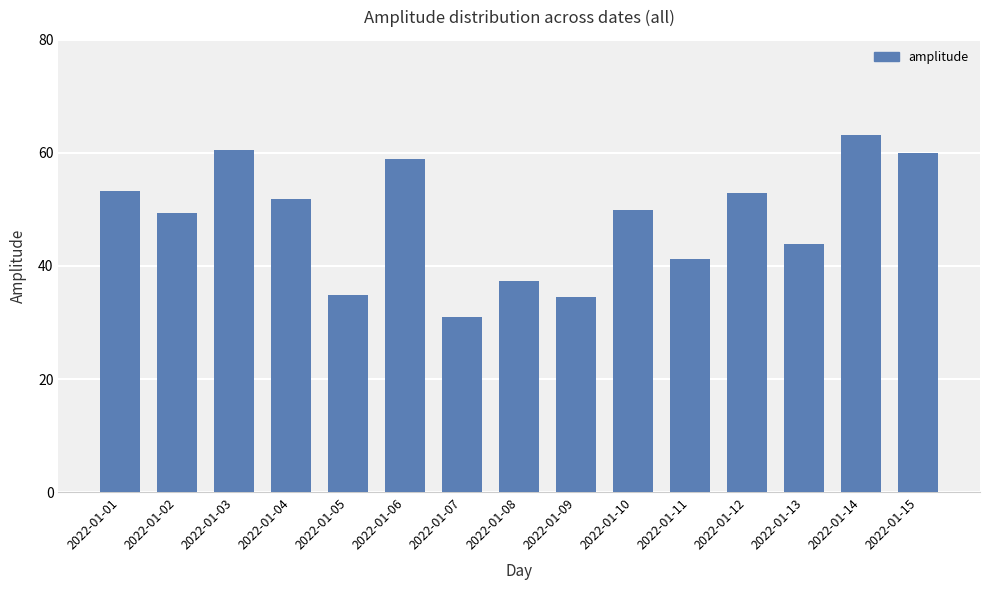

What is the sum of all values?

722.6